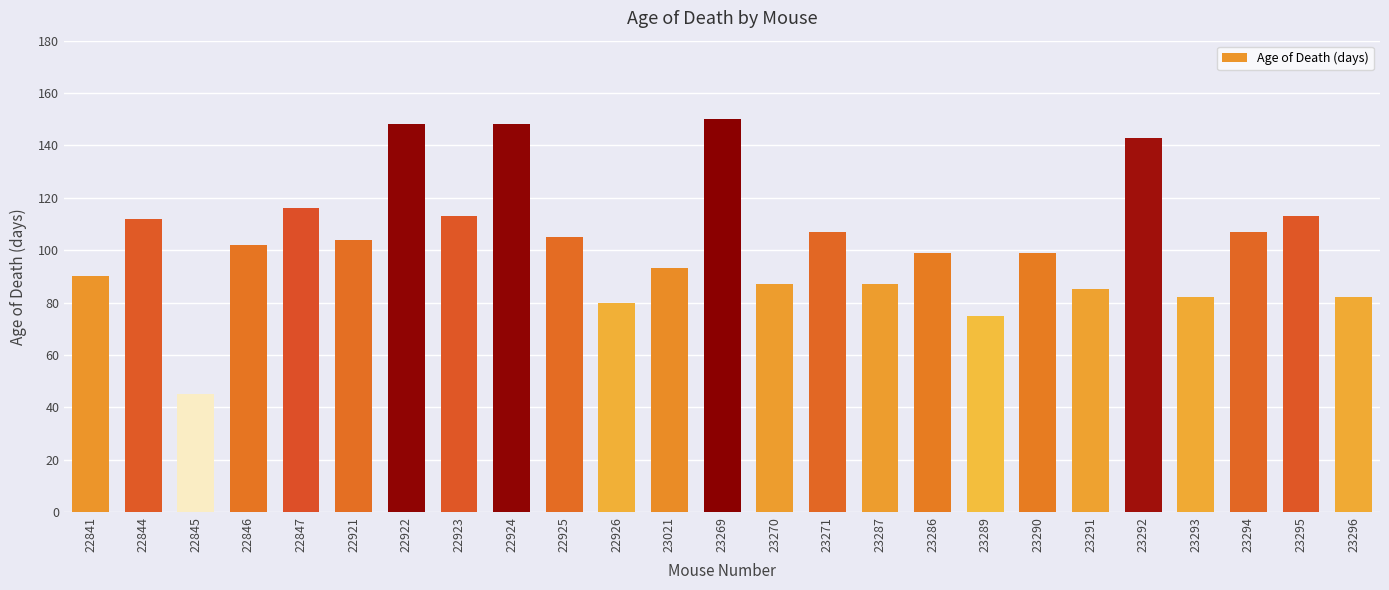

What is the change in value from 22925 to 23296?

-23